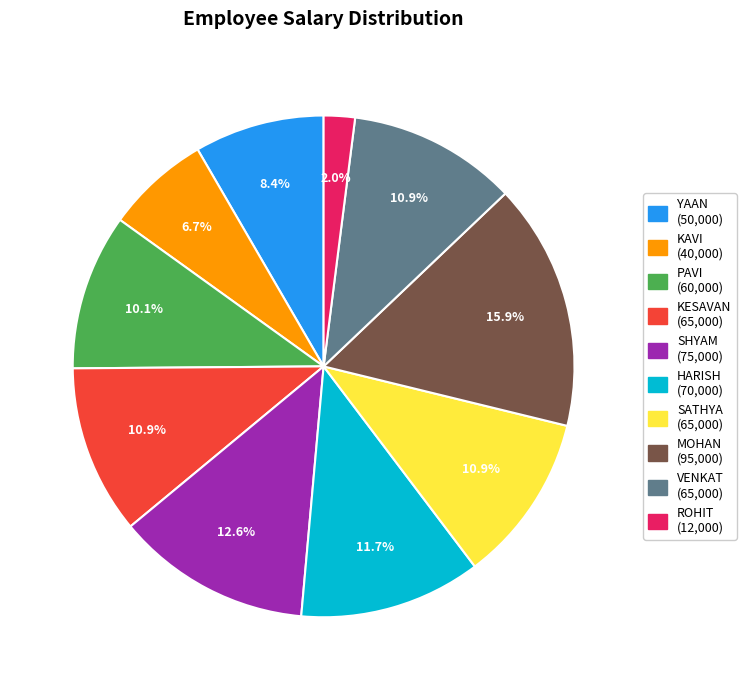

What percentage is the MOHAN slice, to the nearest percent?

16%